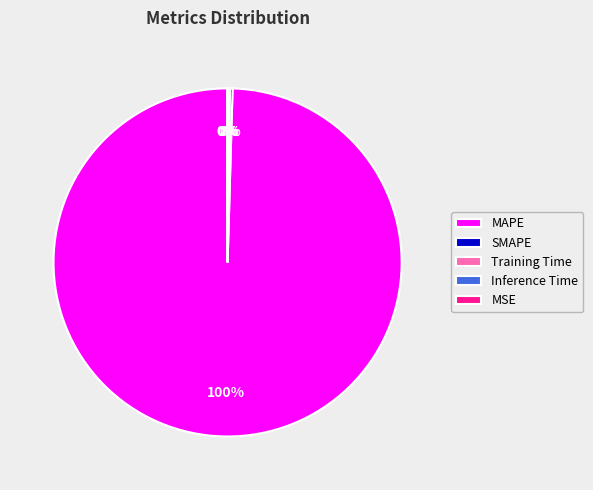

Is there a majority slice in this chart?

Yes